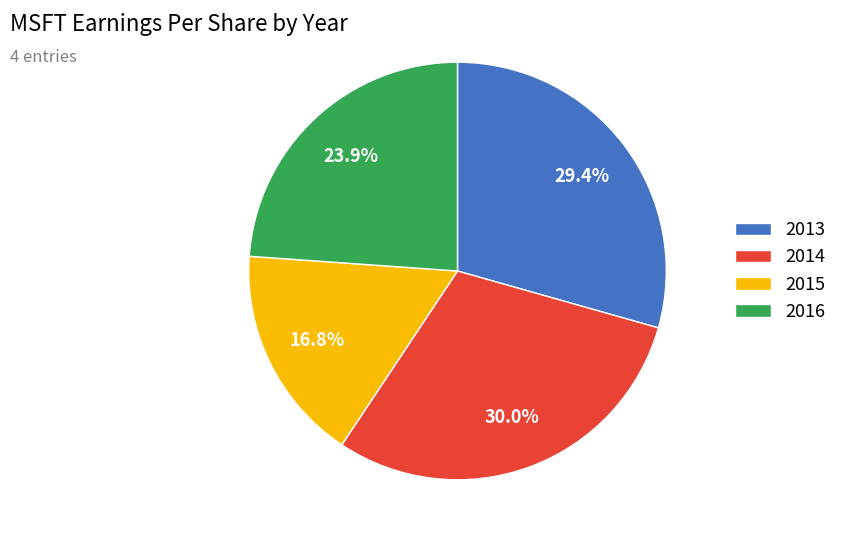

Rank the categories by value from lowest to highest.

2015, 2016, 2013, 2014